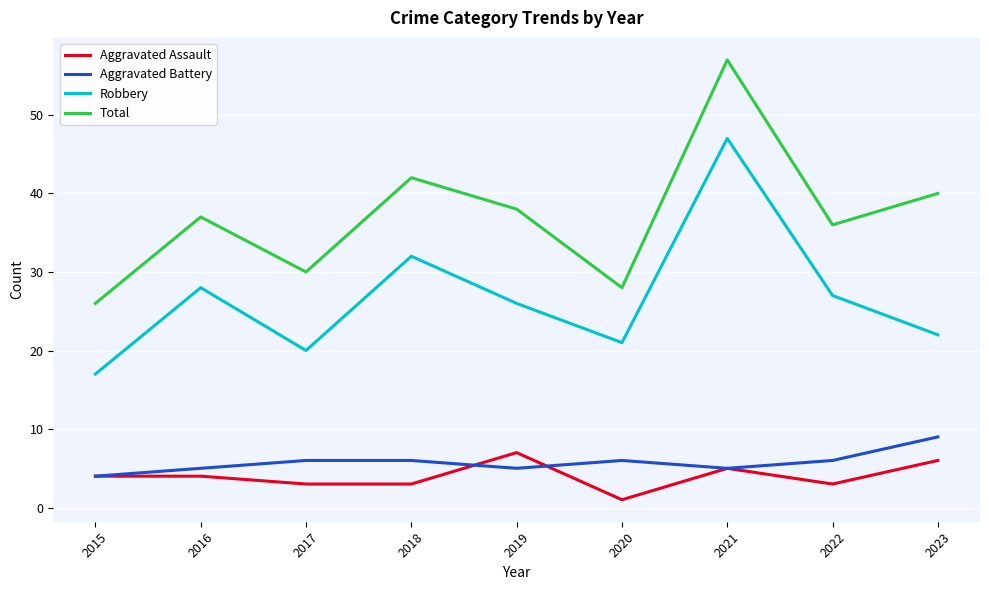

Reading right to left, extract all data points from this chart.

Aggravated Assault: 2023=6	2022=3	2021=5	2020=1	2019=7	2018=3	2017=3	2016=4	2015=4
Aggravated Battery: 2023=9	2022=6	2021=5	2020=6	2019=5	2018=6	2017=6	2016=5	2015=4
Robbery: 2023=22	2022=27	2021=47	2020=21	2019=26	2018=32	2017=20	2016=28	2015=17
Total: 2023=40	2022=36	2021=57	2020=28	2019=38	2018=42	2017=30	2016=37	2015=26